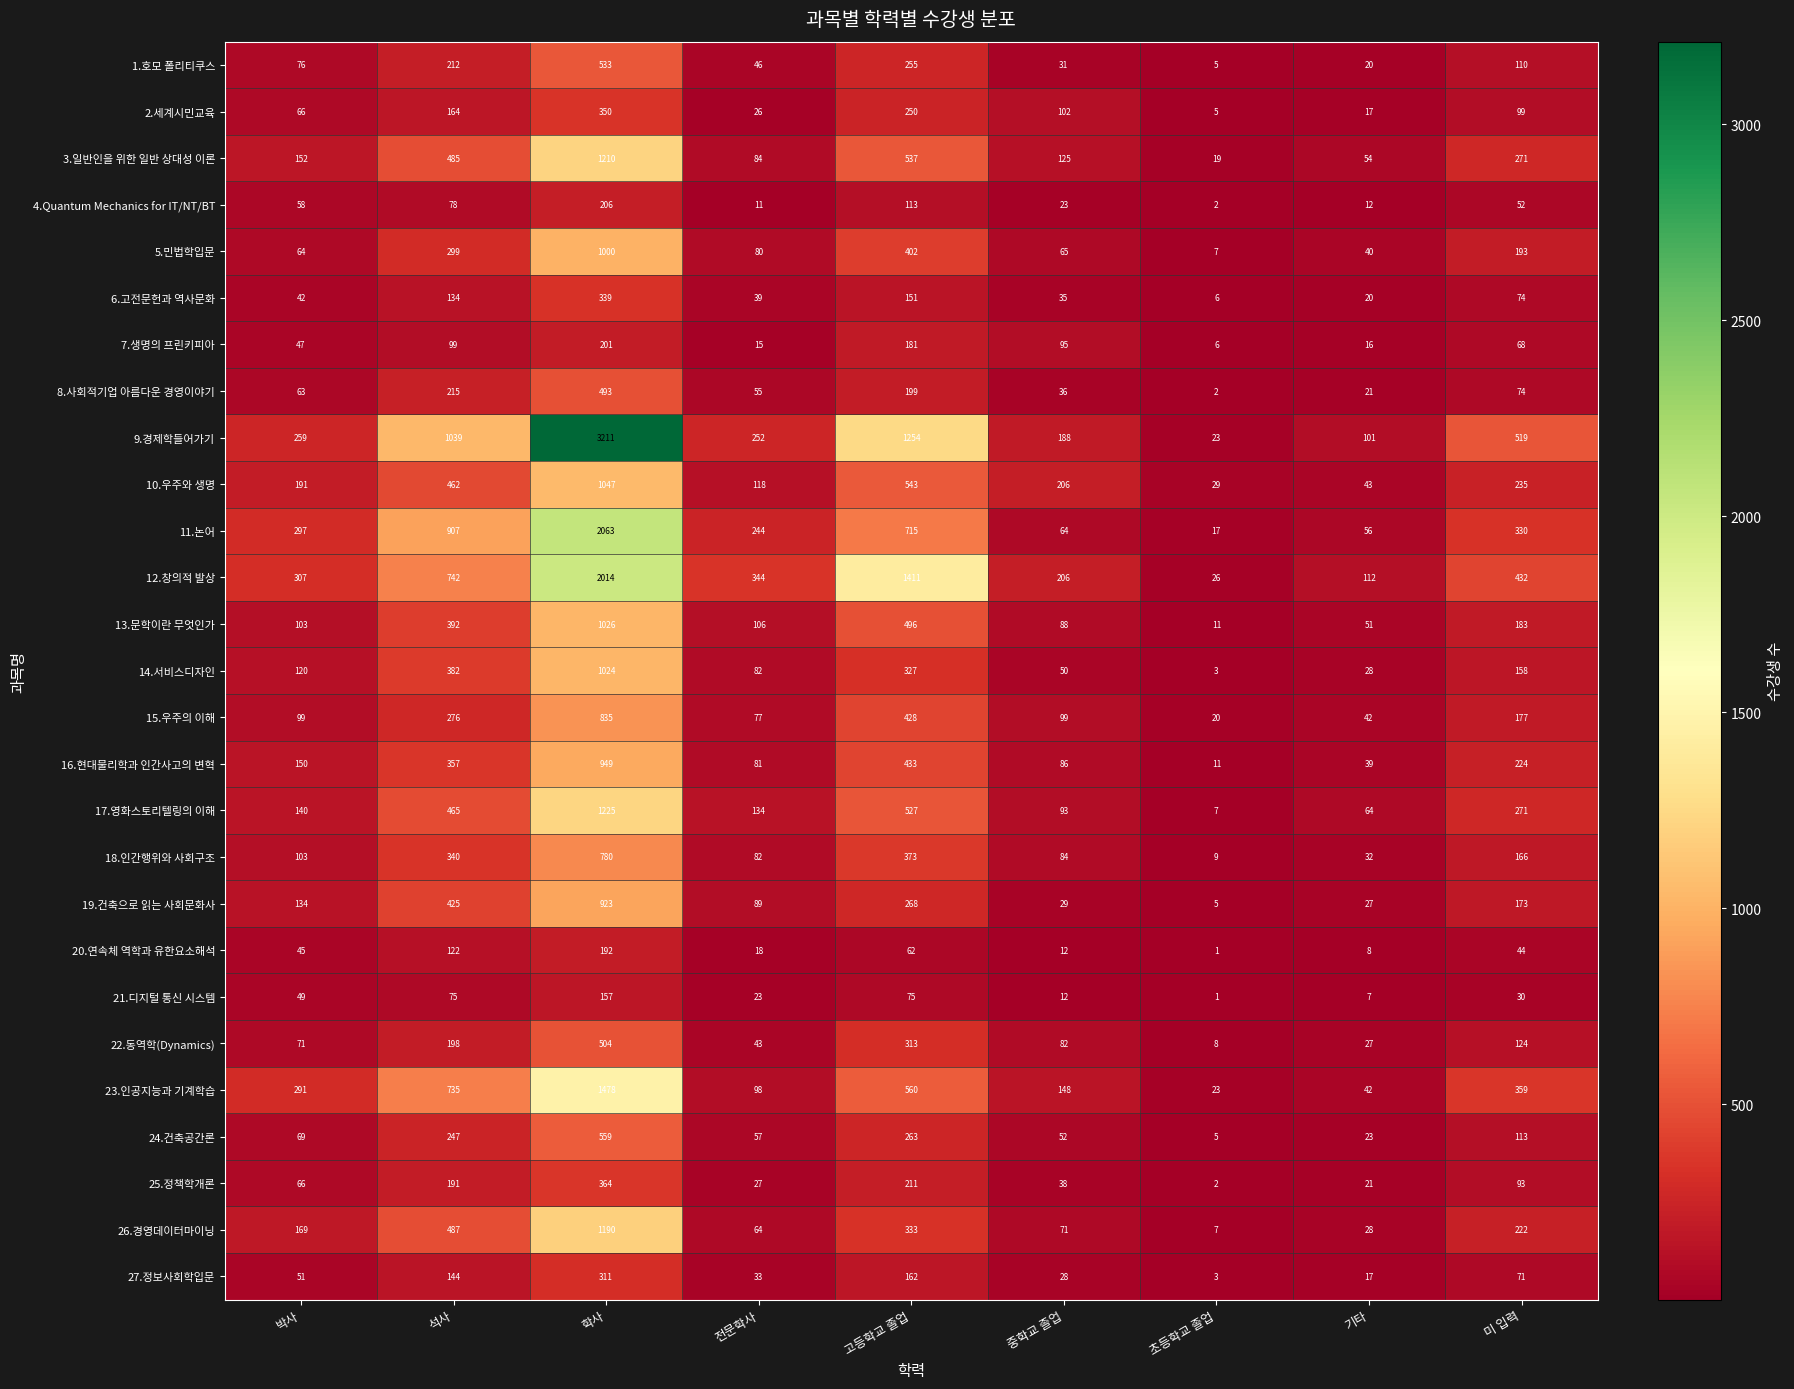

At how many categories does at least one series exceed 1357?

2